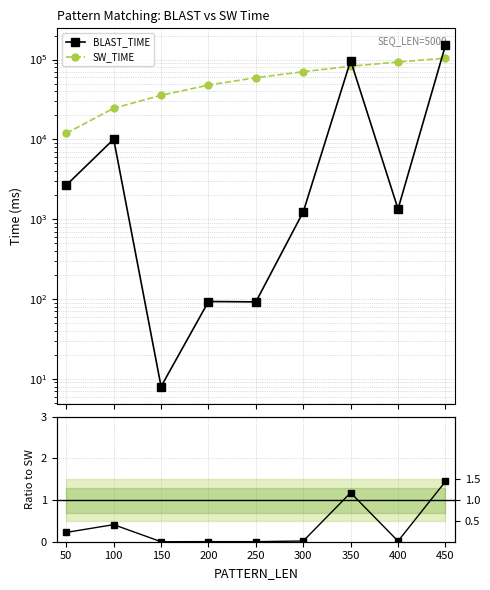

What is the value of the BLAST_TIME point at the 8th from the left?

1341.0